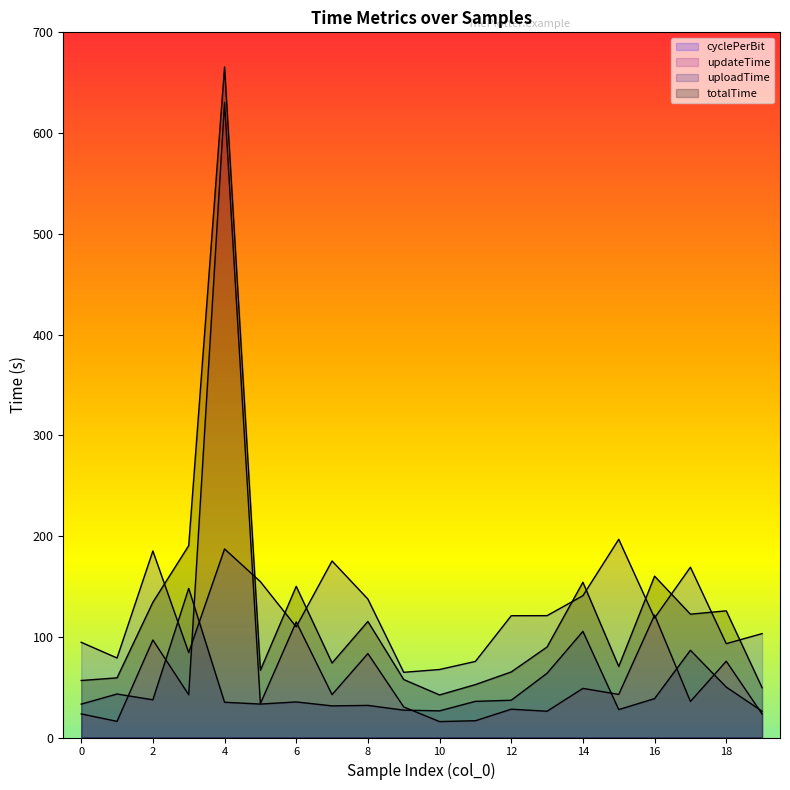

In updateTime, how many points are higher than both neighbors (excluding endpoints)?

8